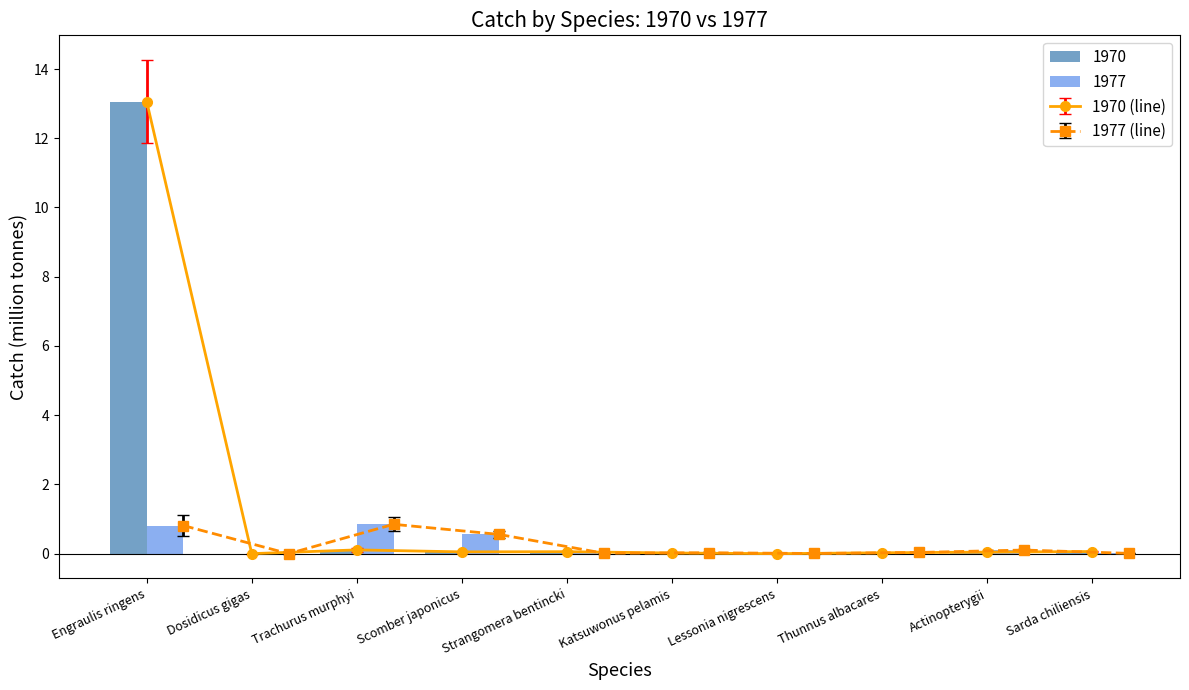

The value of 1977 at Trachurus murphyi is 0.8. True or false?

True